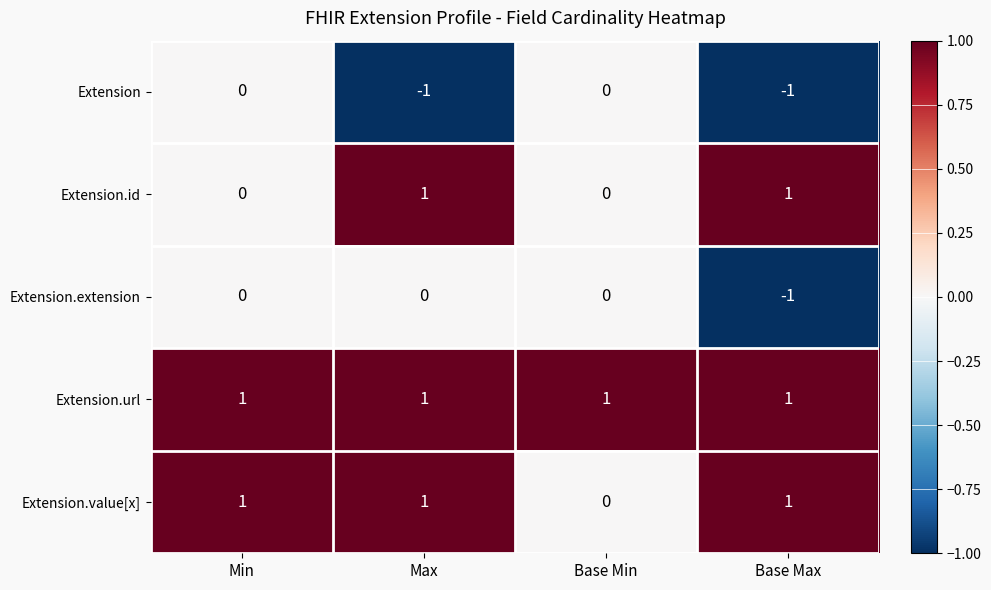

Rank the series by their average value, from lowest to highest.

Extension, Extension.extension, Extension.id, Extension.value[x], Extension.url